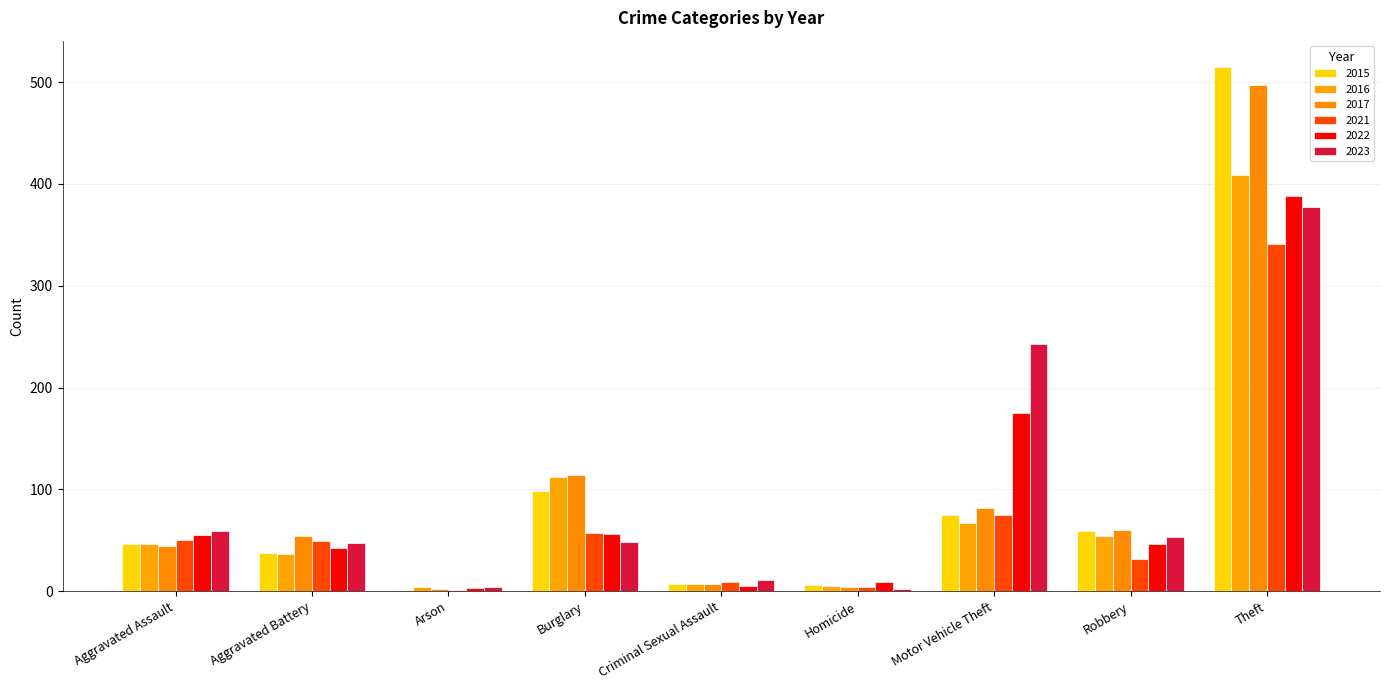

Which series has the largest range (max minus min)?

2015